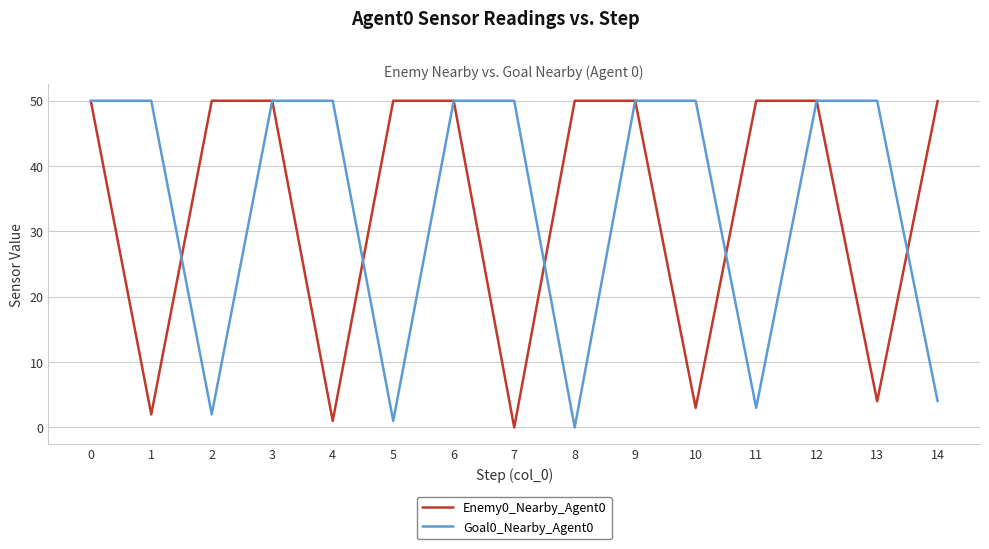

The Goal0_Nearby_Agent0 series shows 6 at 14. True or false?

False